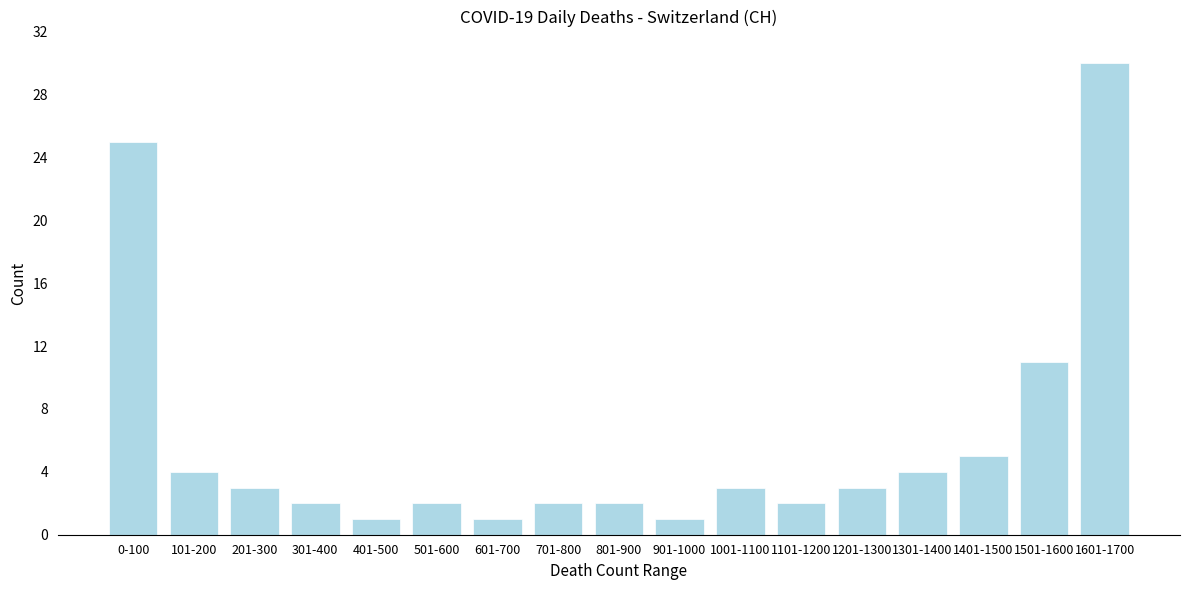

Reading left to right, extract all data points from this chart.

0-100=25	101-200=4	201-300=3	301-400=2	401-500=1	501-600=2	601-700=1	701-800=2	801-900=2	901-1000=1	1001-1100=3	1101-1200=2	1201-1300=3	1301-1400=4	1401-1500=5	1501-1600=11	1601-1700=30